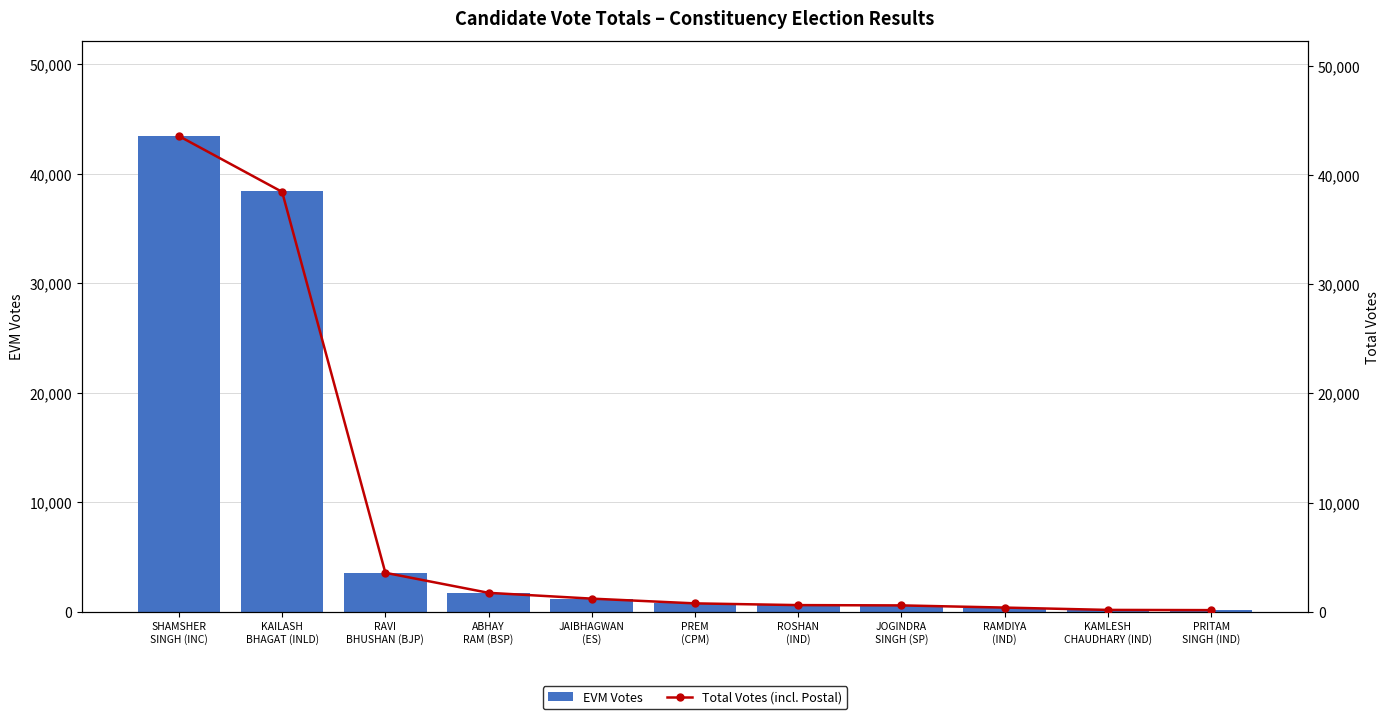

Which series changed the most between KAILASH
BHAGAT (INLD) and JAIBHAGWAN
(ES)?

Total Votes (incl. Postal)